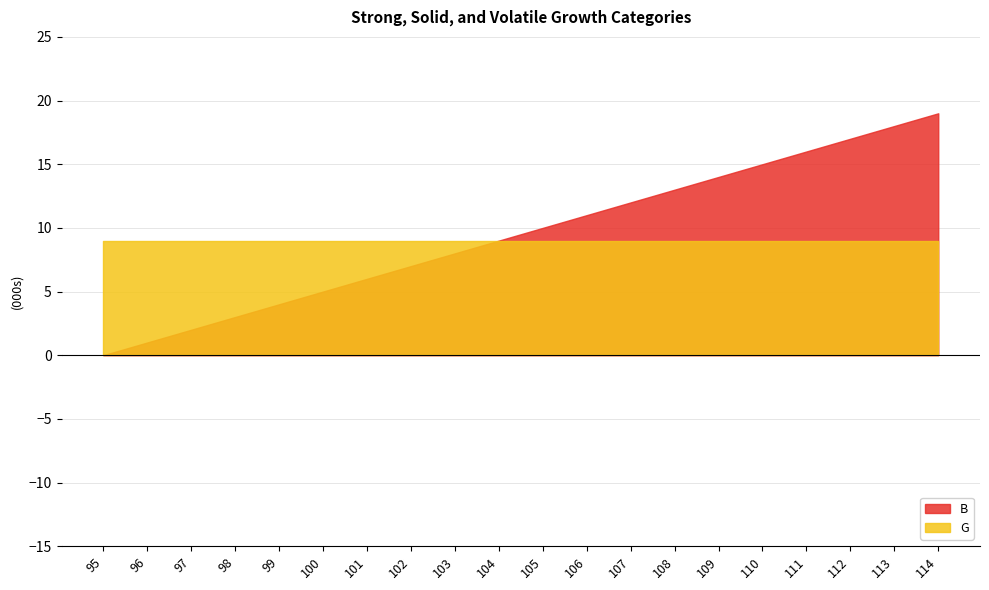

Which series has the widest spread of values?

B